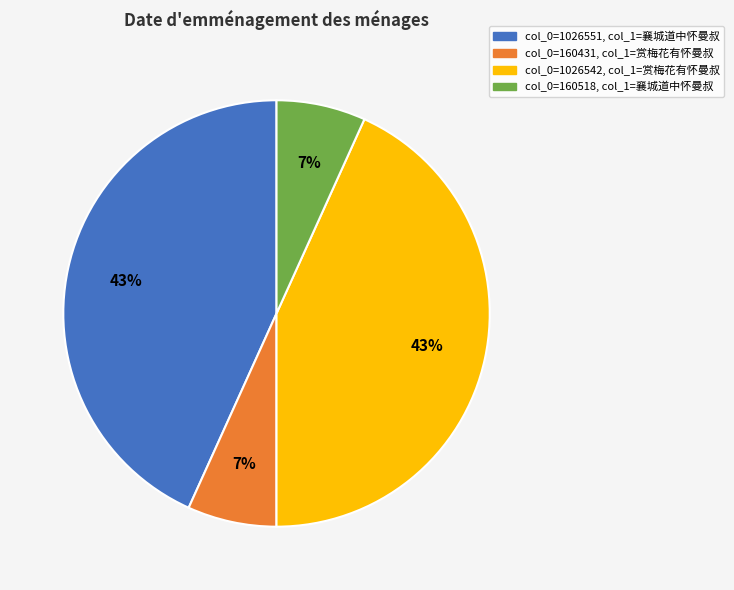

Is there a majority slice in this chart?

No